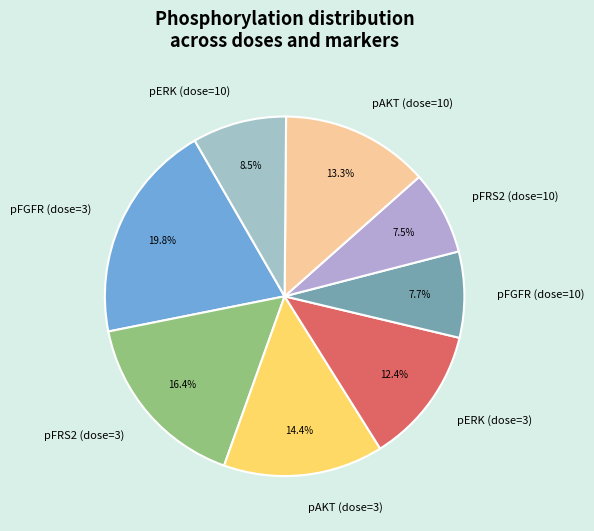

To the nearest percent, what is the combined percentage of pERK (dose=3) and pFGFR (dose=10)?

20%